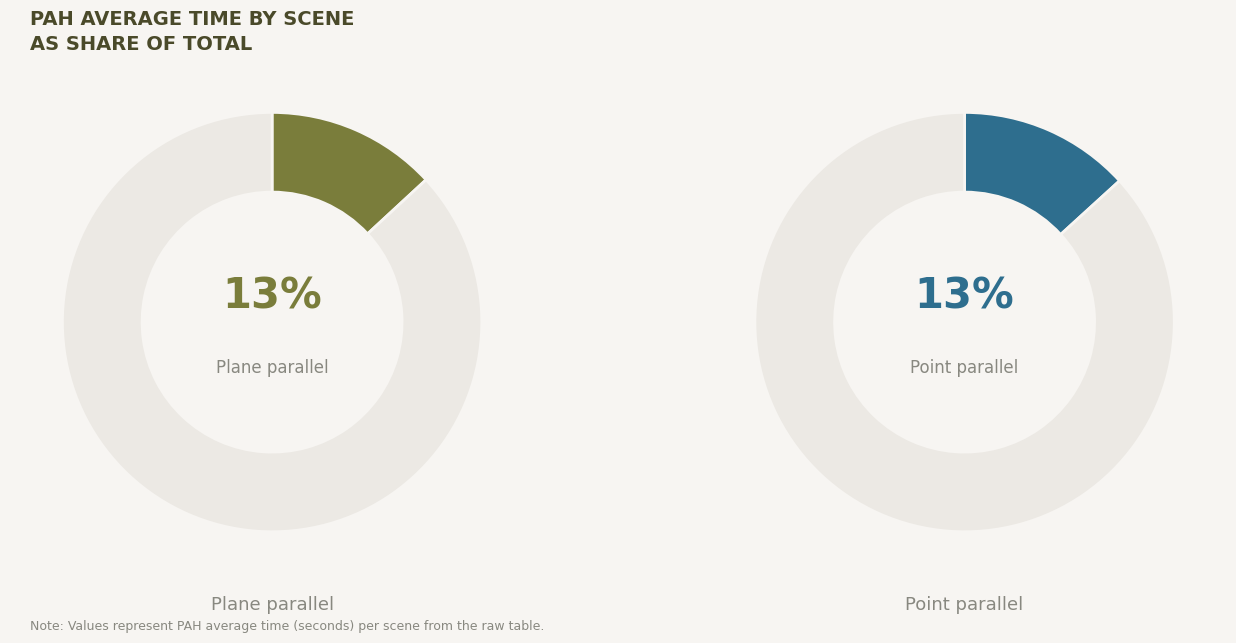

Is the sum of Plane 45 and Point 15 greater than half?

No